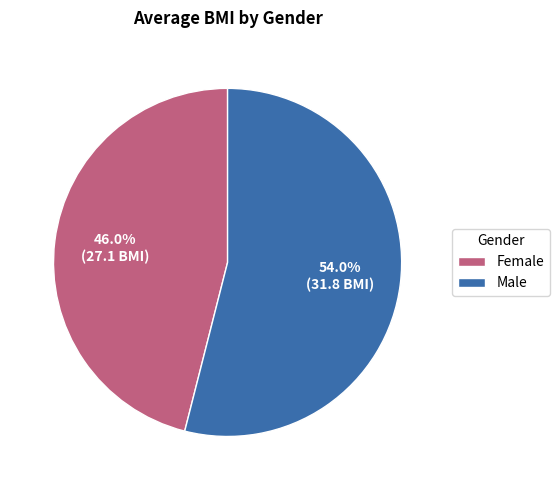

Do Male and Female together represent more than half of the pie?

Yes